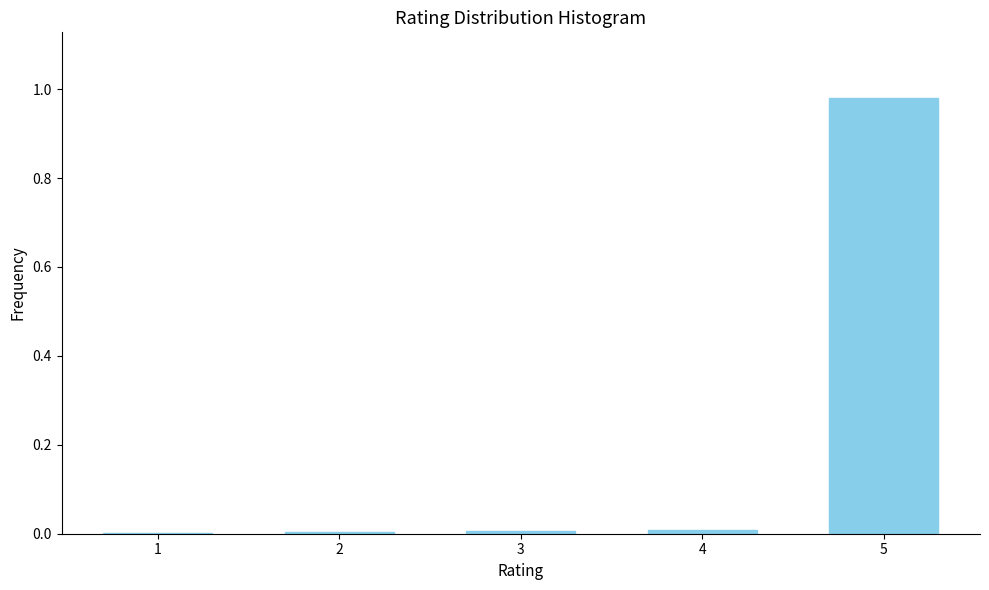

The chart shows a value of 0.0 at 2. True or false?

True